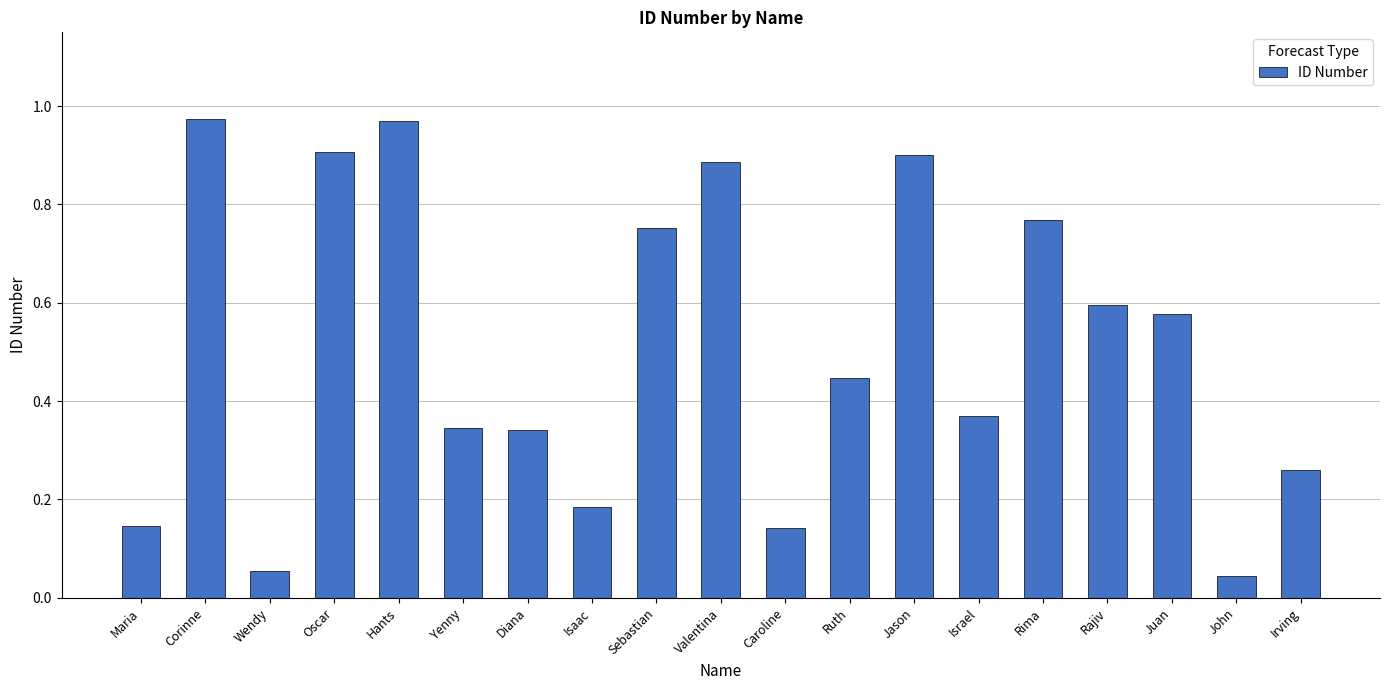

What is the label of the 6th bar from the right?

Israel